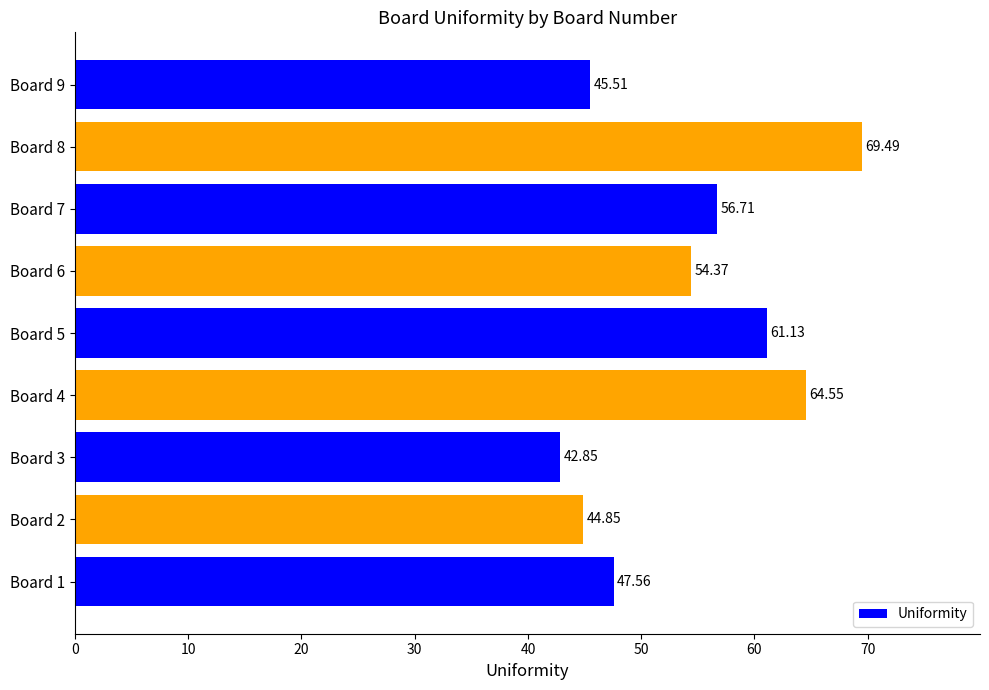

Where is the data nearest to the value 56?

Board 7